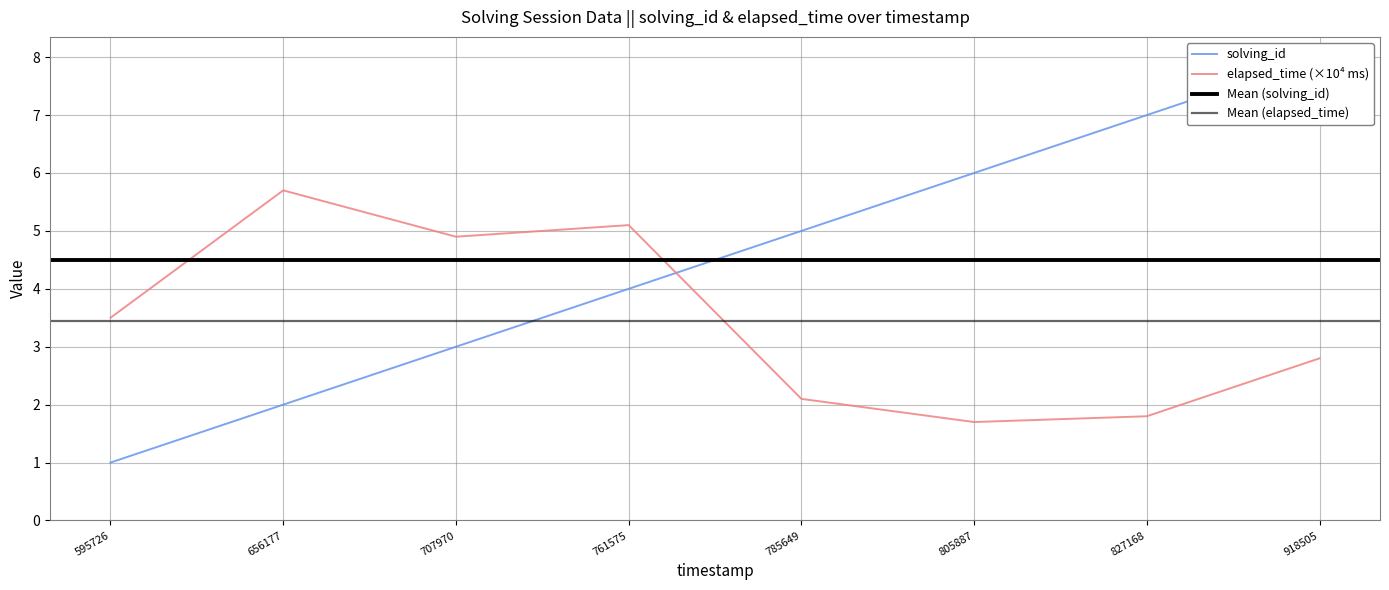

What is the difference between the second highest and minimum values in the elapsed_time series?

3.4